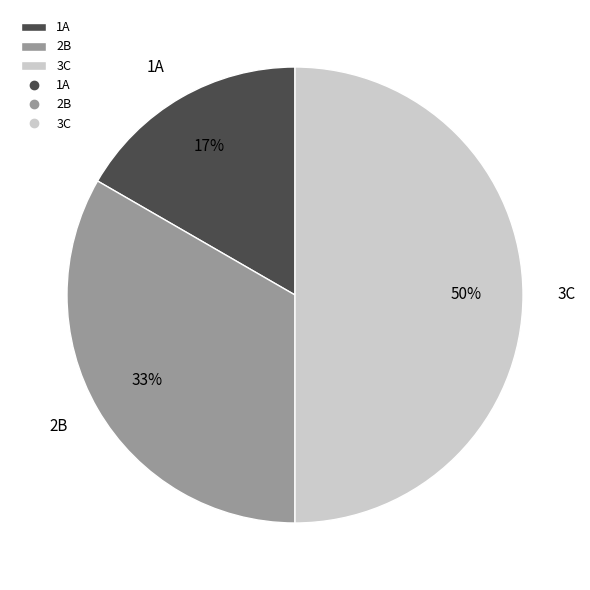

To the nearest percent, what is the difference between the largest and smallest slice percentages?

33%